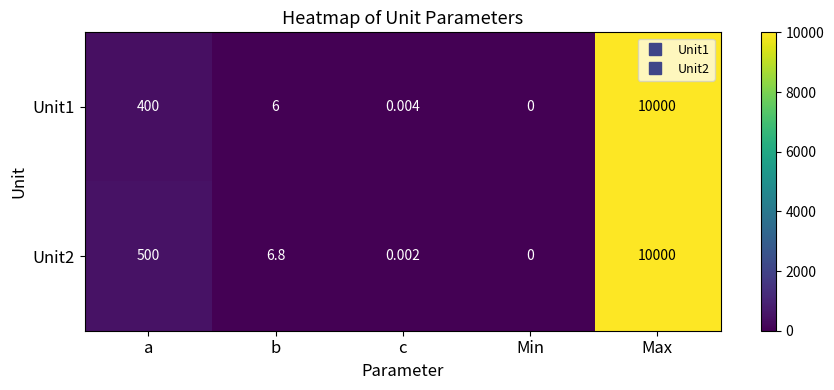

At which category is the sum across all series the highest?

Max